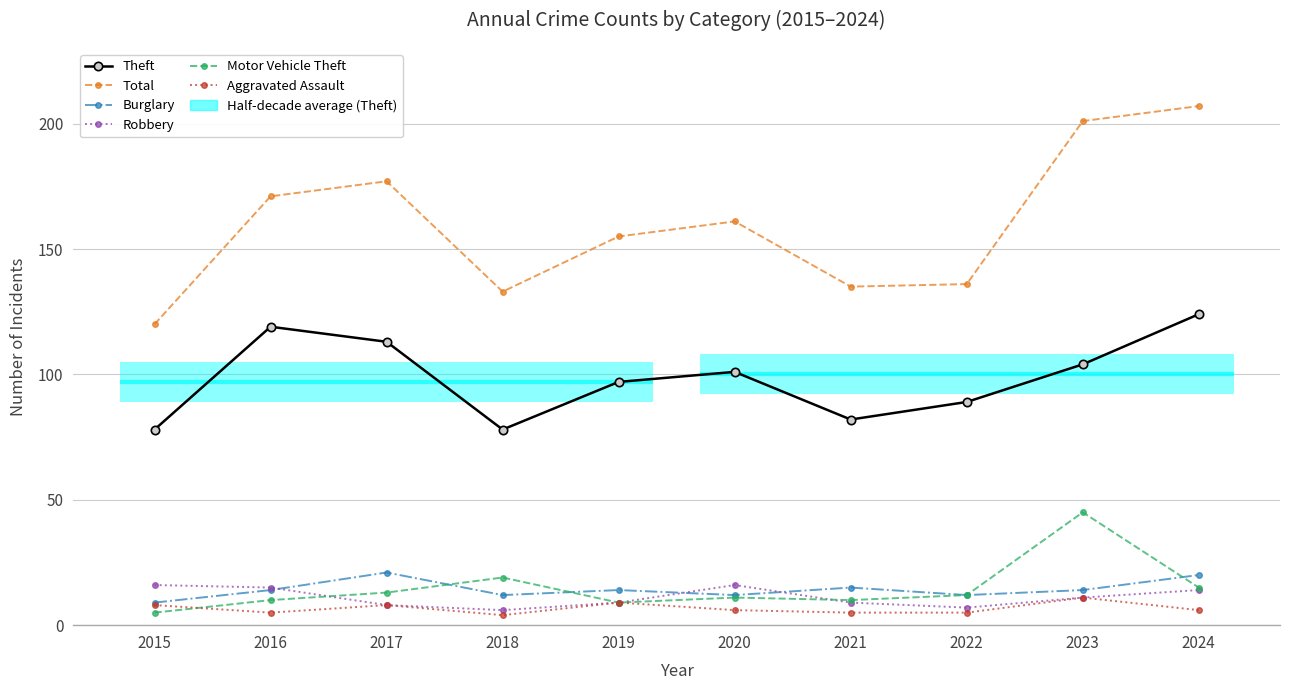

What is the difference between the highest and lowest values at 2019?

146